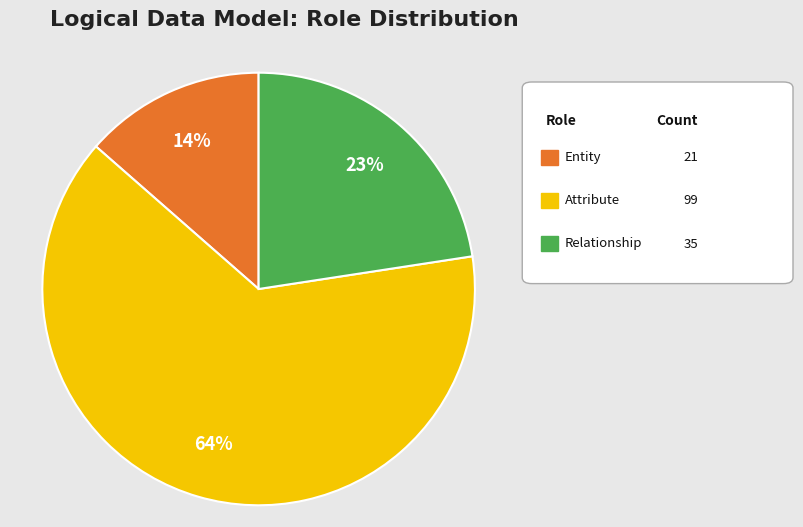

To the nearest percent, what is the difference between the largest and smallest slice percentages?

50%